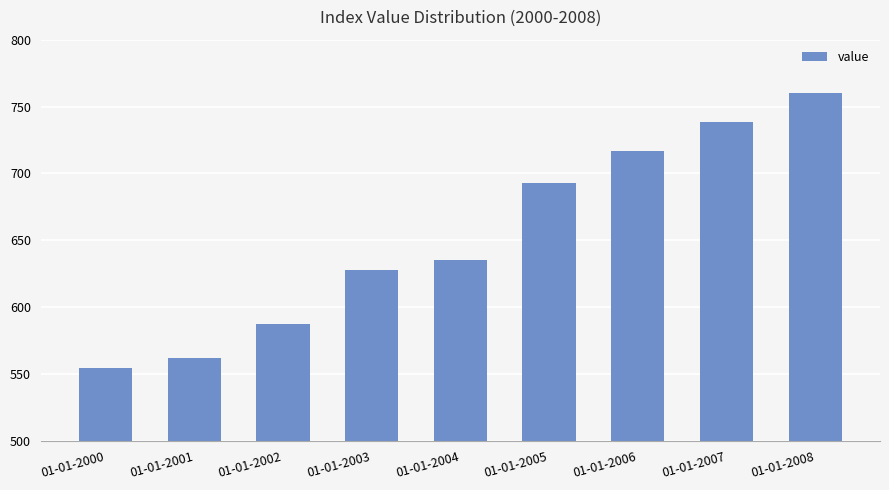

Rank the categories by value from highest to lowest.

01-01-2008, 01-01-2007, 01-01-2006, 01-01-2005, 01-01-2004, 01-01-2003, 01-01-2002, 01-01-2001, 01-01-2000